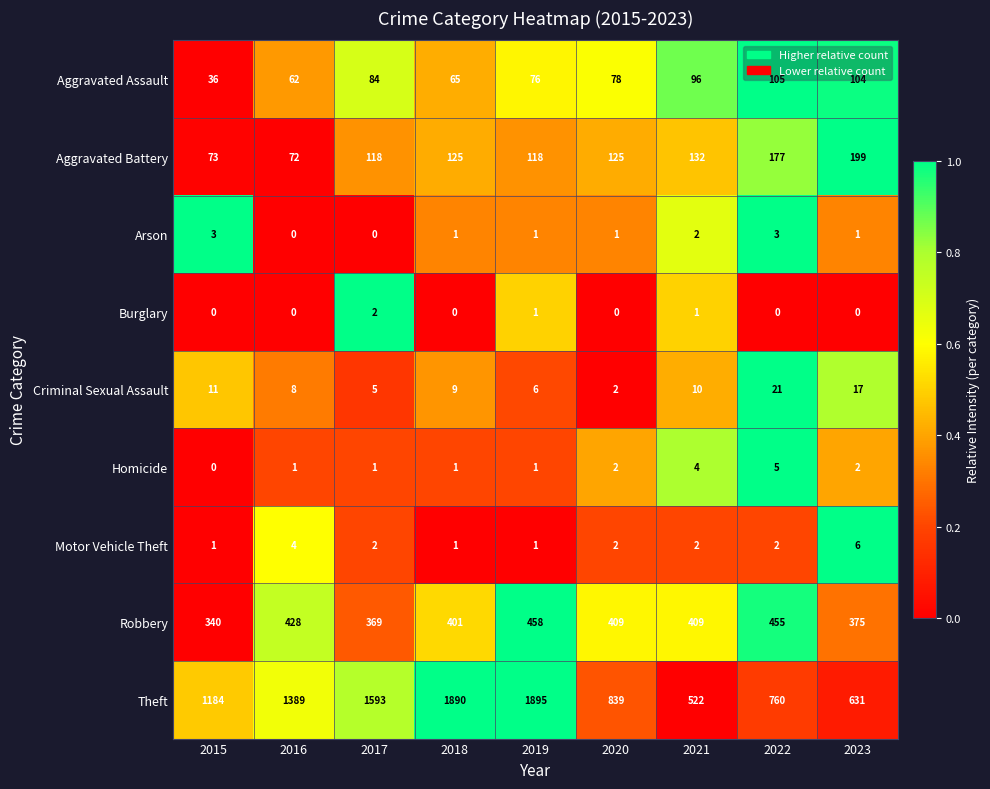

What is the spread (max minus min) of values at 2015?

1184